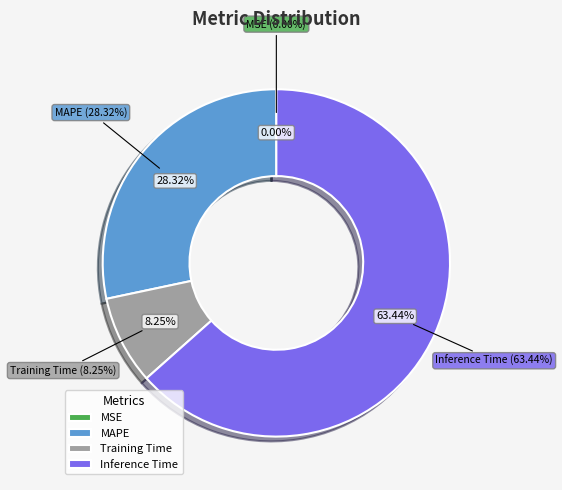

Which has a higher value, MSE or Training Time?

Training Time